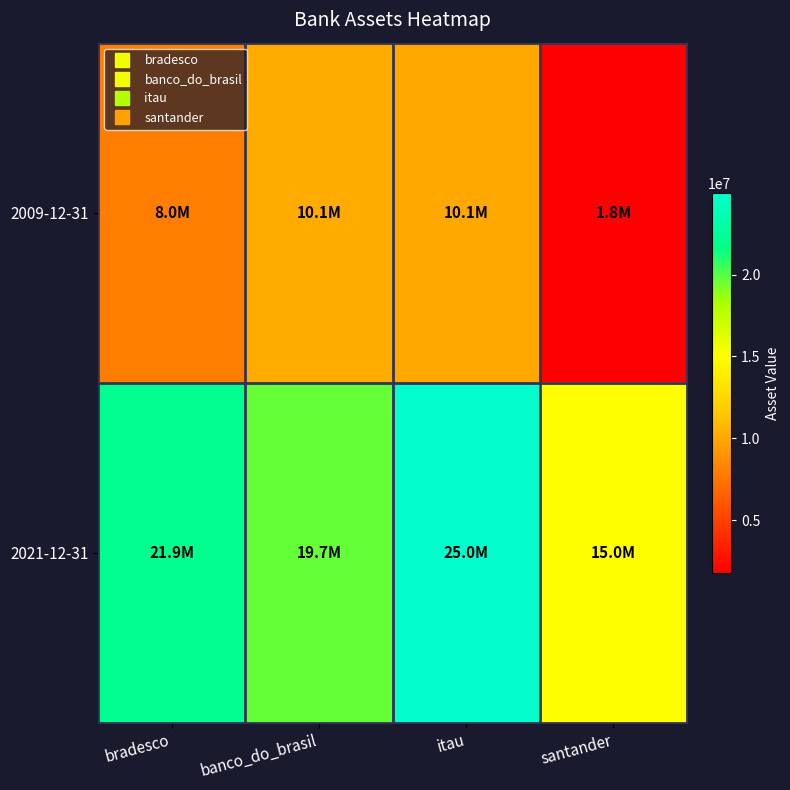

Which label corresponds to the largest value in the chart?

itau